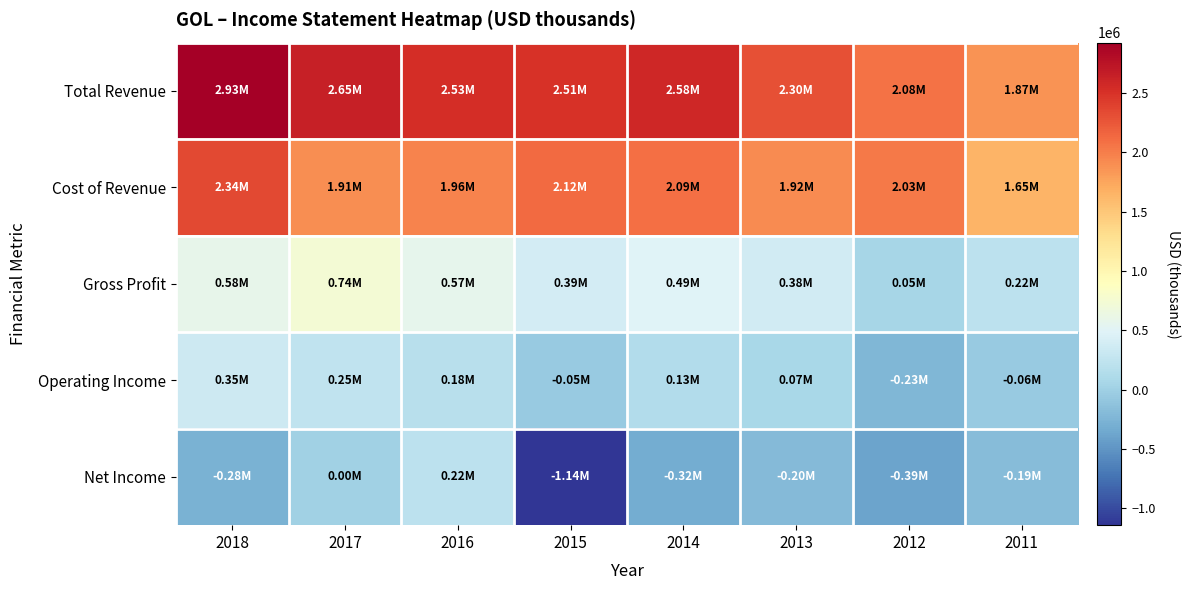

Which series has the largest range (max minus min)?

Net Income